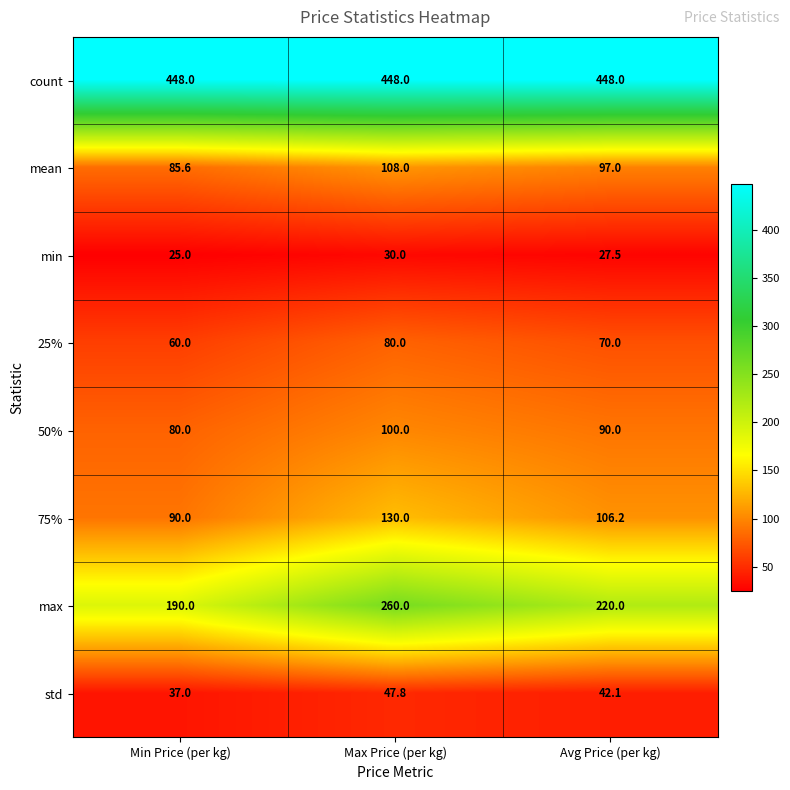

What is the total value across all series at Min Price (per kg)?

1015.6